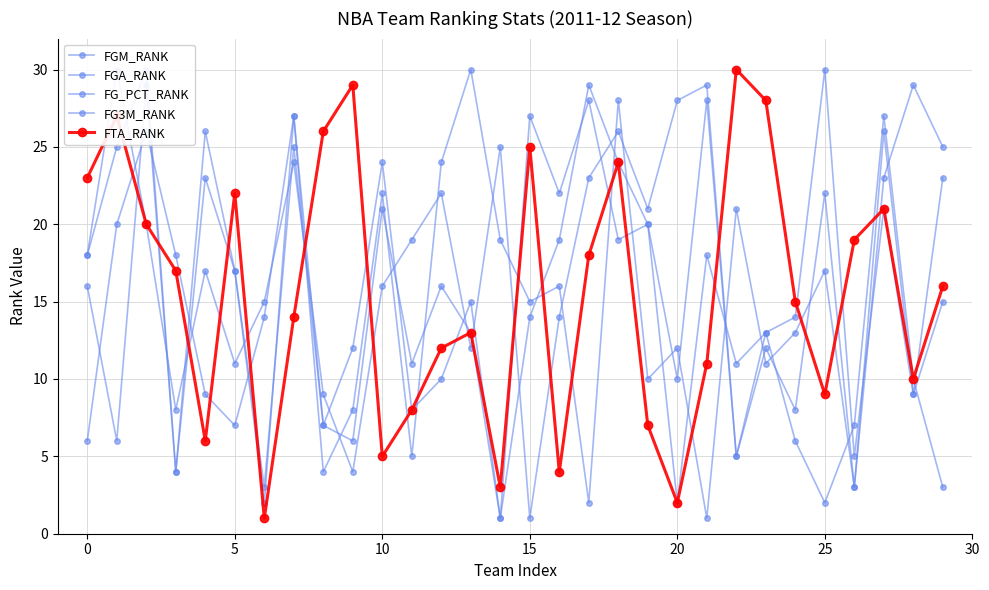

How many interior local peaks does the FGA_RANK series have?

9